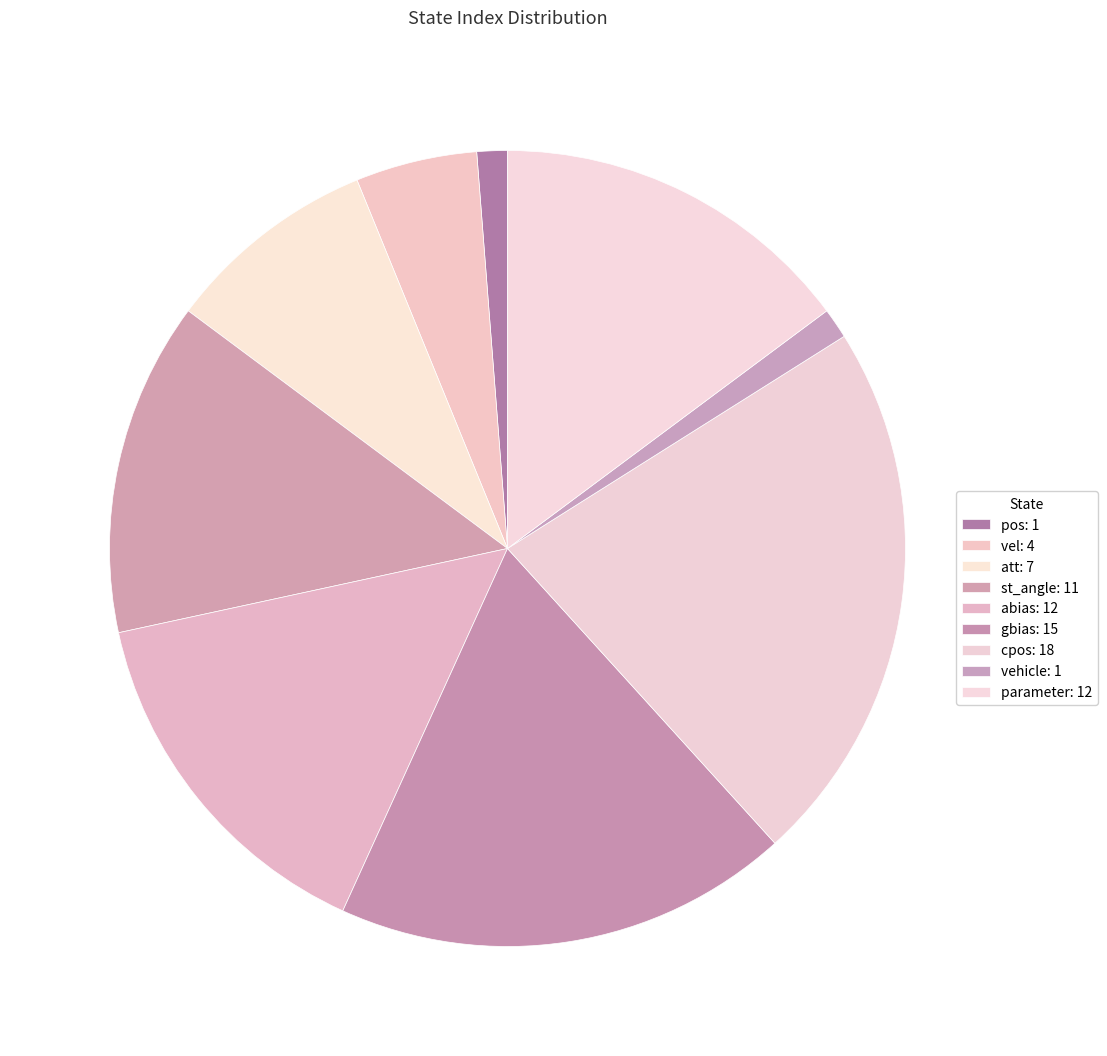

Is it true that cpos is 9% of the pie?

False